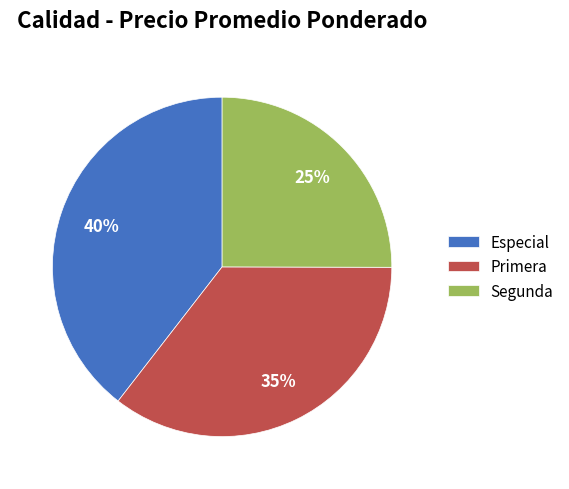

What is the ratio of the value at Segunda to the value at Primera?

0.7